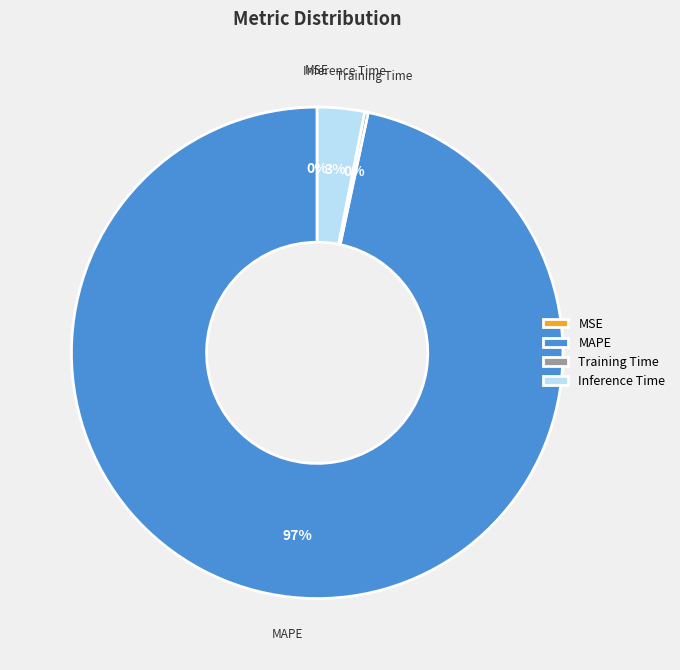

What is the majority slice?

MAPE